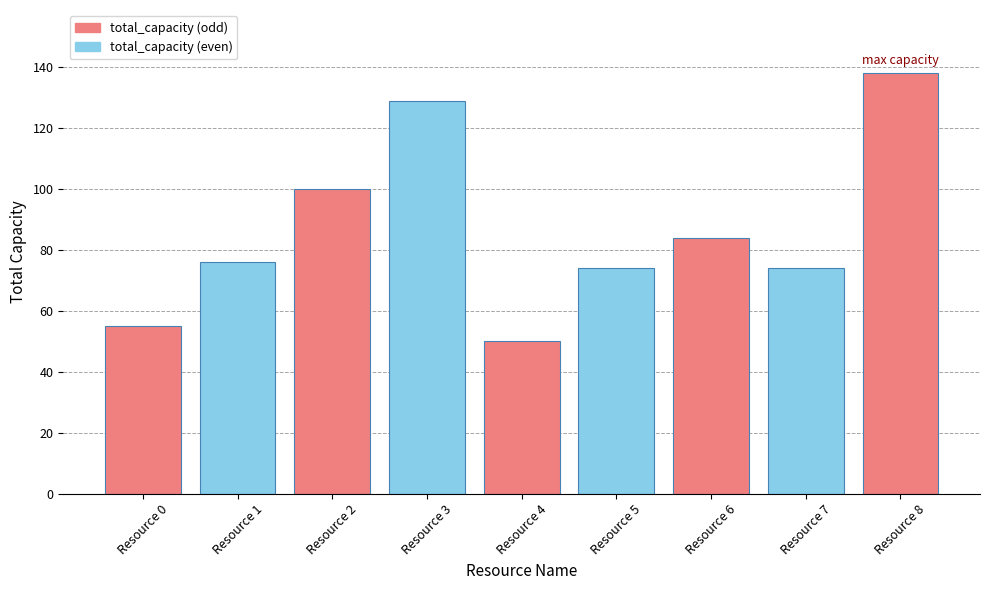

Reading left to right, list all the values displayed in this chart.

55	76	100	129	50	74	84	74	138